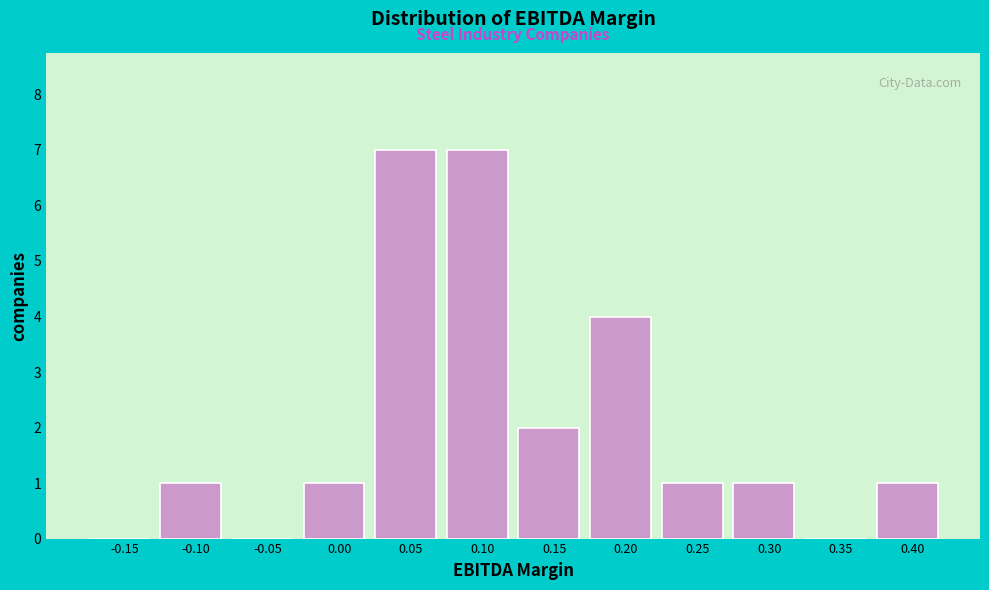

Reading left to right, list all the values displayed in this chart.

-0.15=0	-0.10=1	-0.05=0	0.00=1	0.05=7	0.10=7	0.15=2	0.20=4	0.25=1	0.30=1	0.35=0	0.40=1